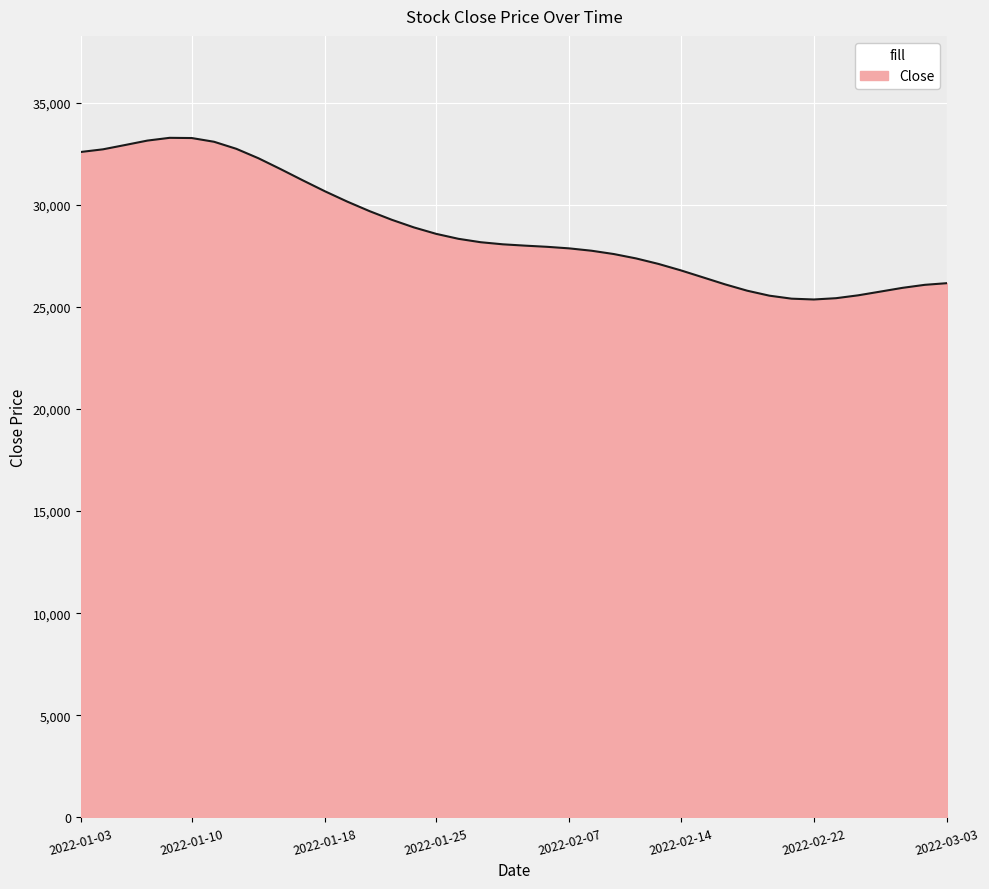

Does the chart display data point markers on the line(s)?

No